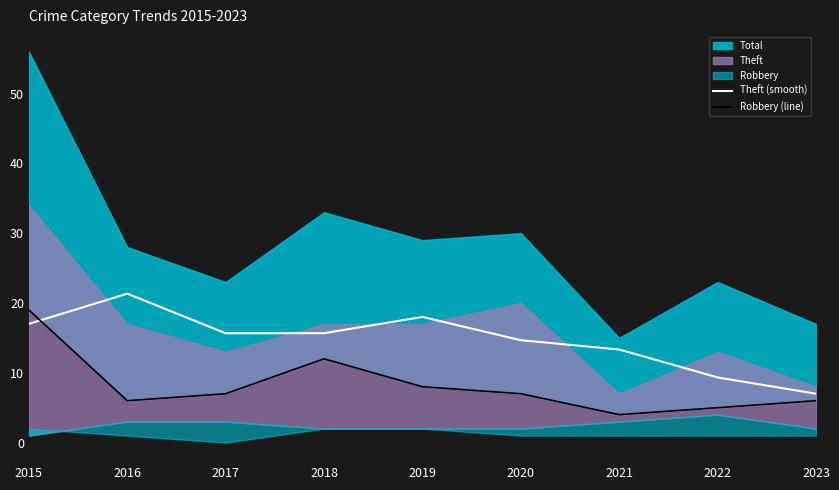

Between 2015 and 2021, which is larger?

2015